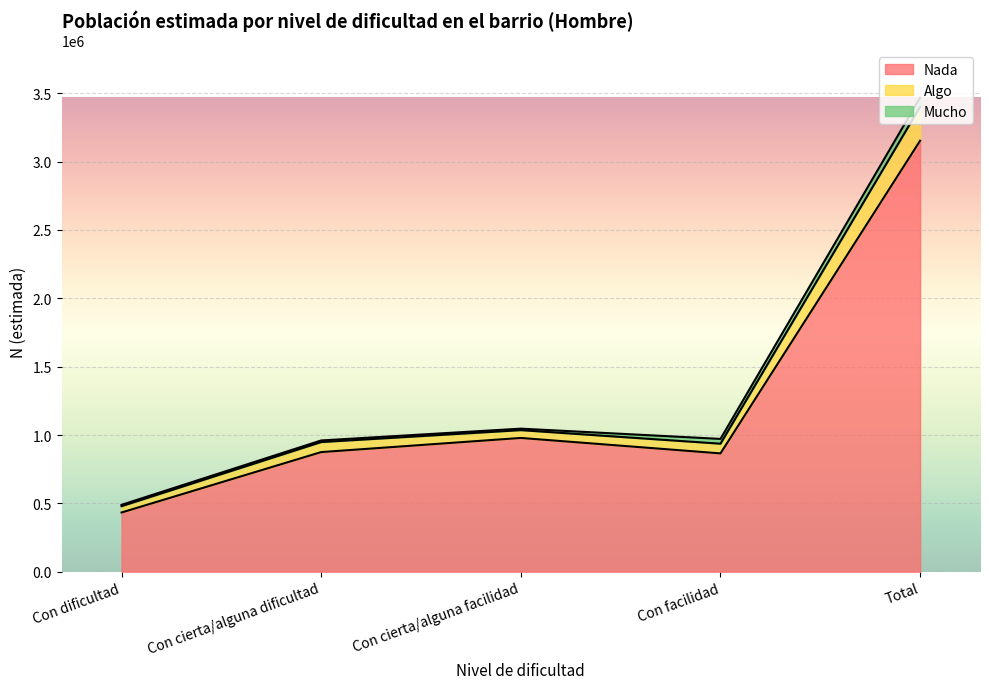

The value of Nada at Con cierta/alguna dificultad is 875011. True or false?

True